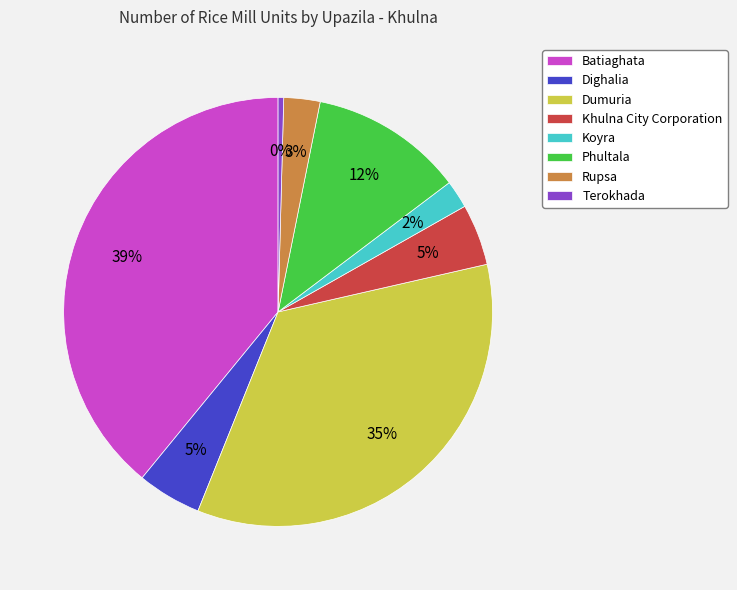

Count the number of slices in the pie.

8